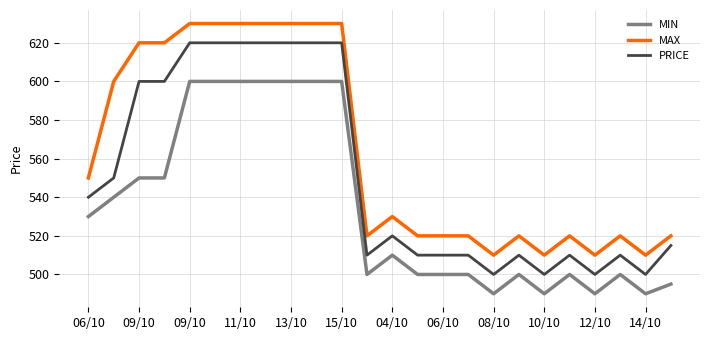

True or false: MIN and PRICE cross at least once.

False